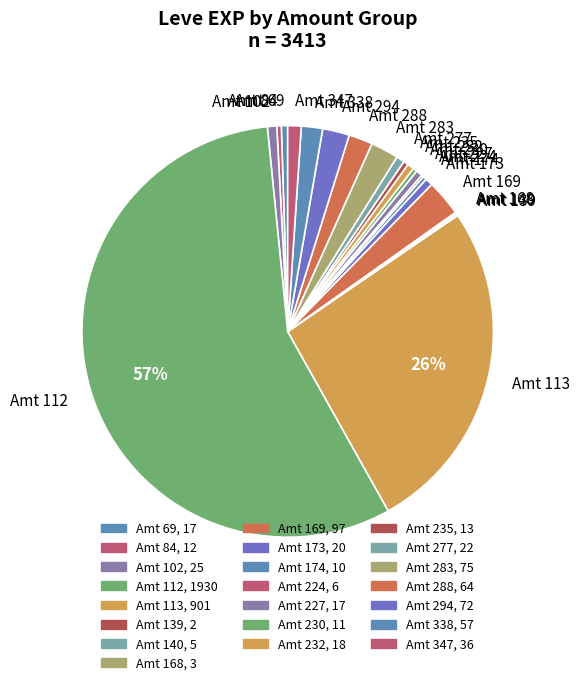

Is the sum of Amt 347 and Amt 338 greater than half?

No